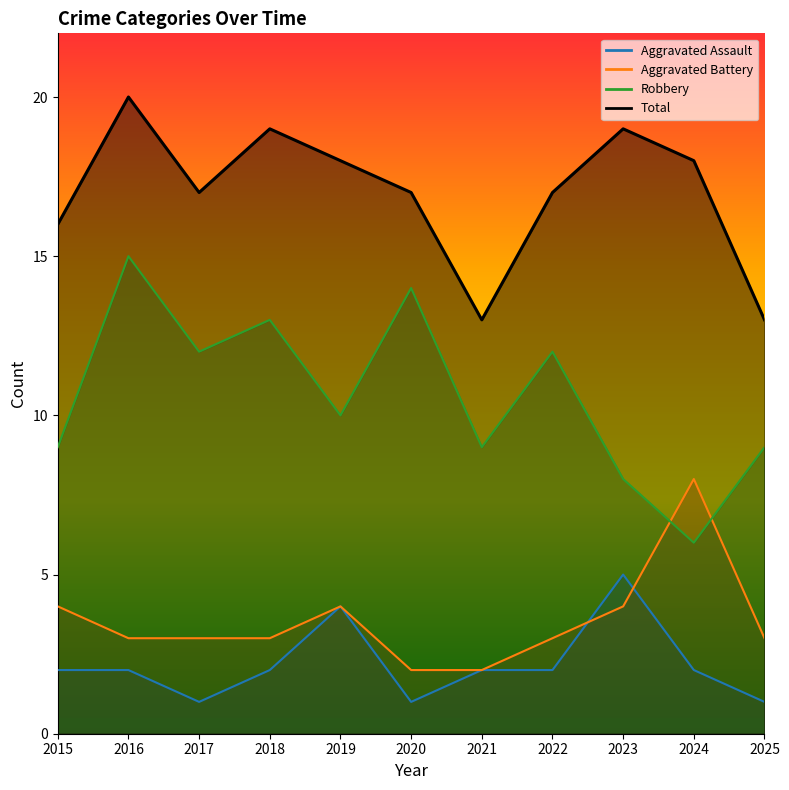

Is it true that Robbery equals 15 at 2016?

True